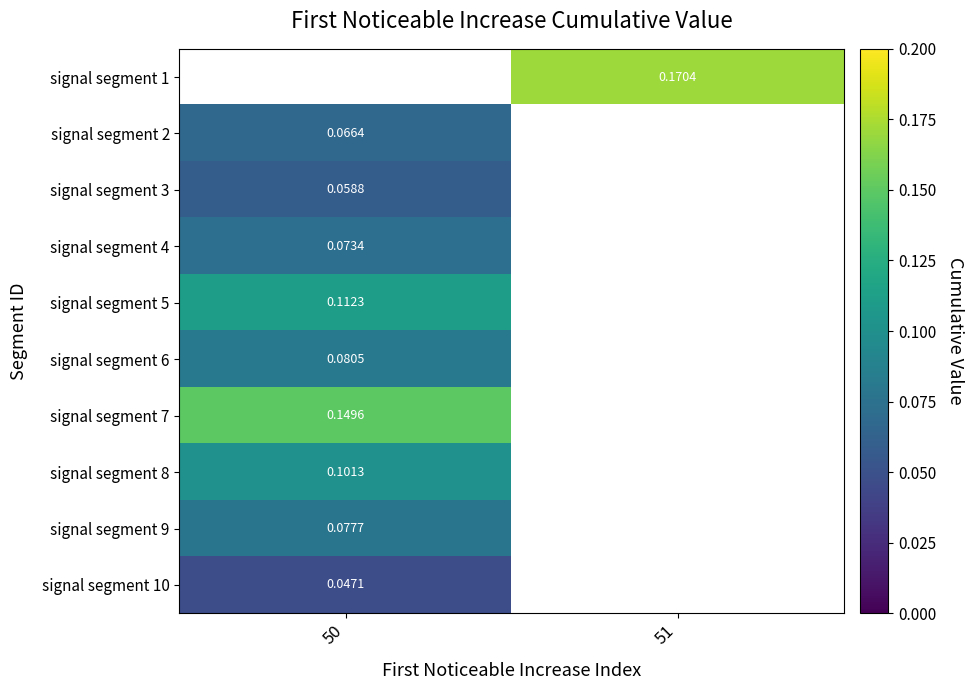

Is the value of signal segment 2 at 50 greater than the value of signal segment 3 at 50?

Yes